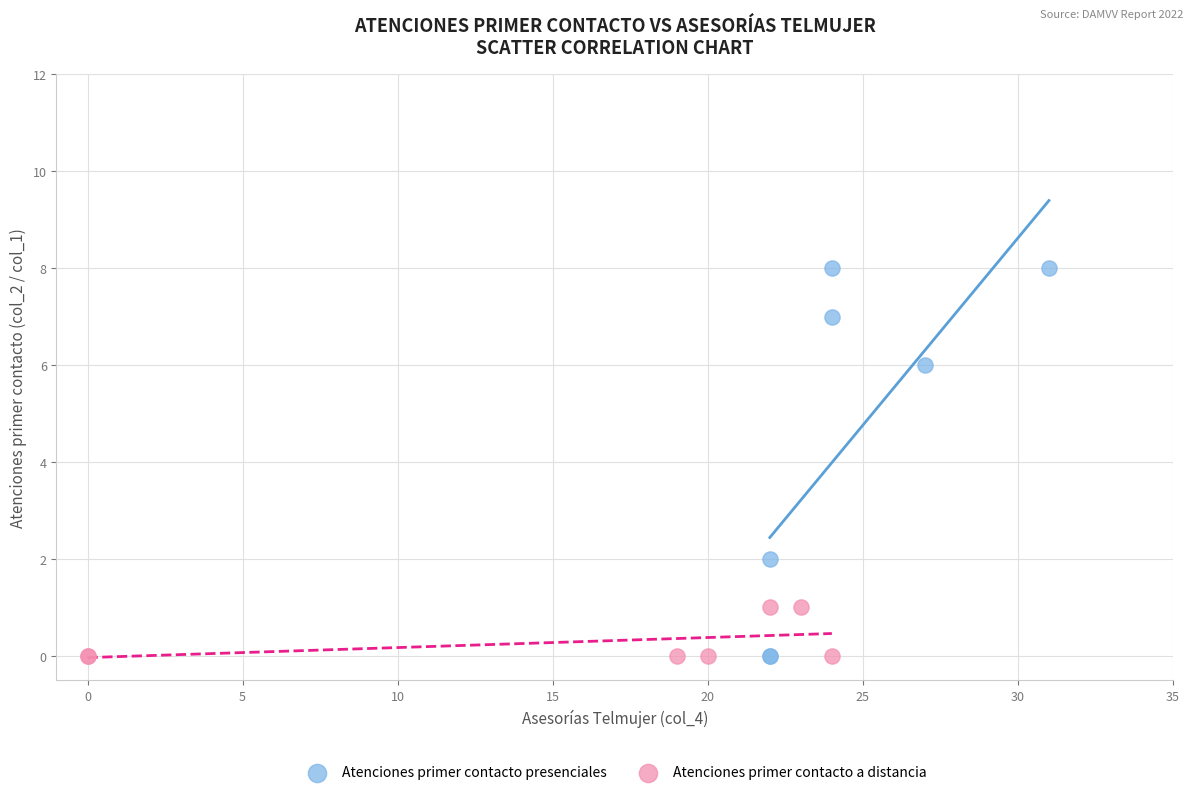

Which series has the largest Y range (max minus min)?

Atenciones primer contacto presenciales